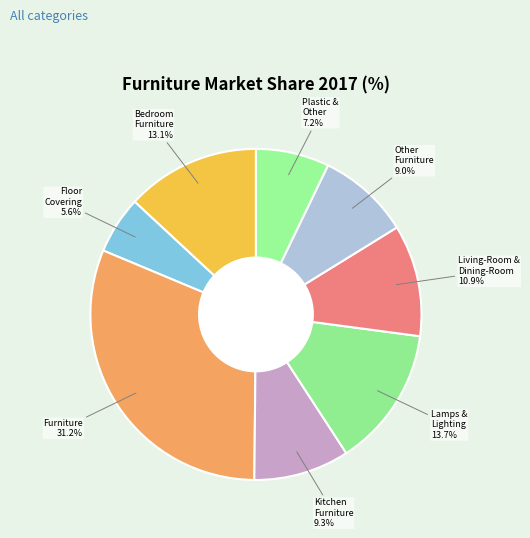

The Floor Covering slice represents 6% of the pie. True or false?

True